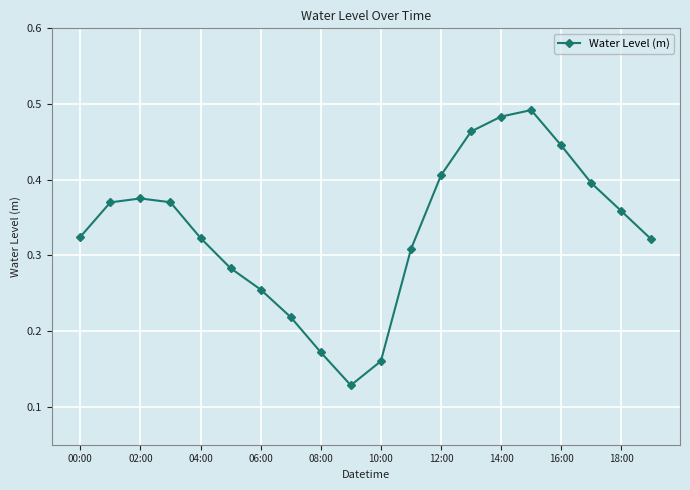

What is the sum of all values?

6.7